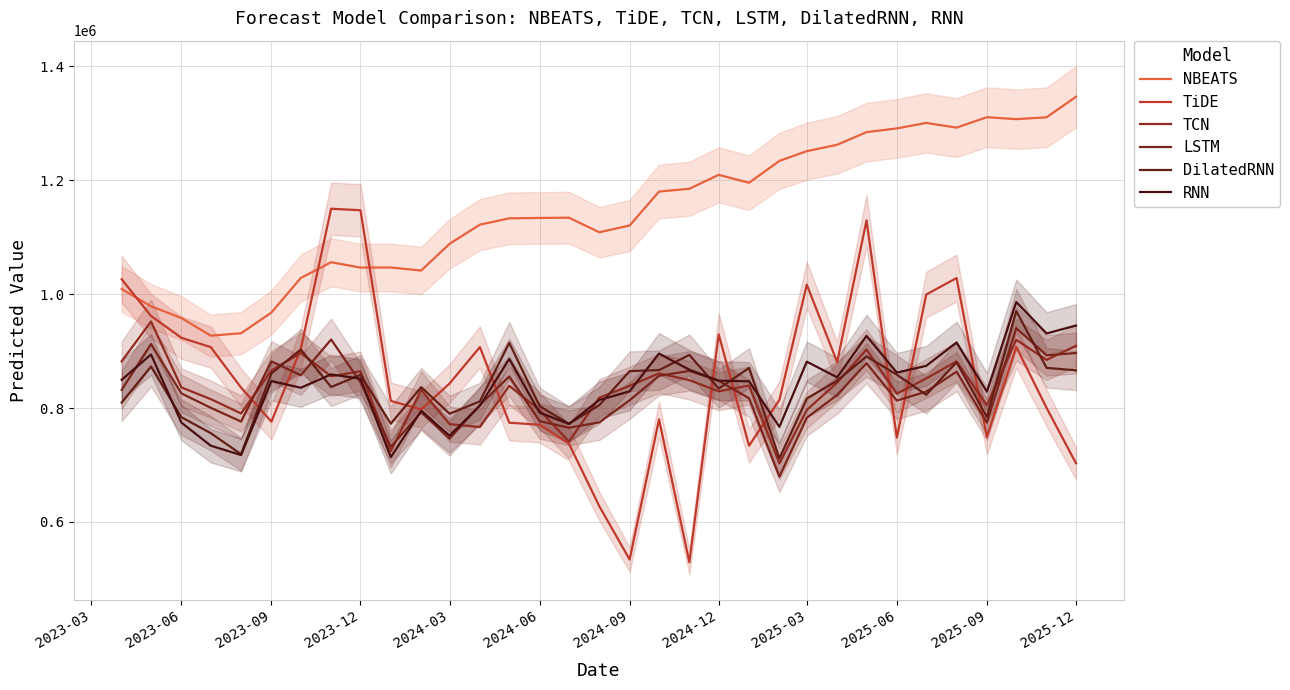

What is the greatest value displayed?

1346747.4